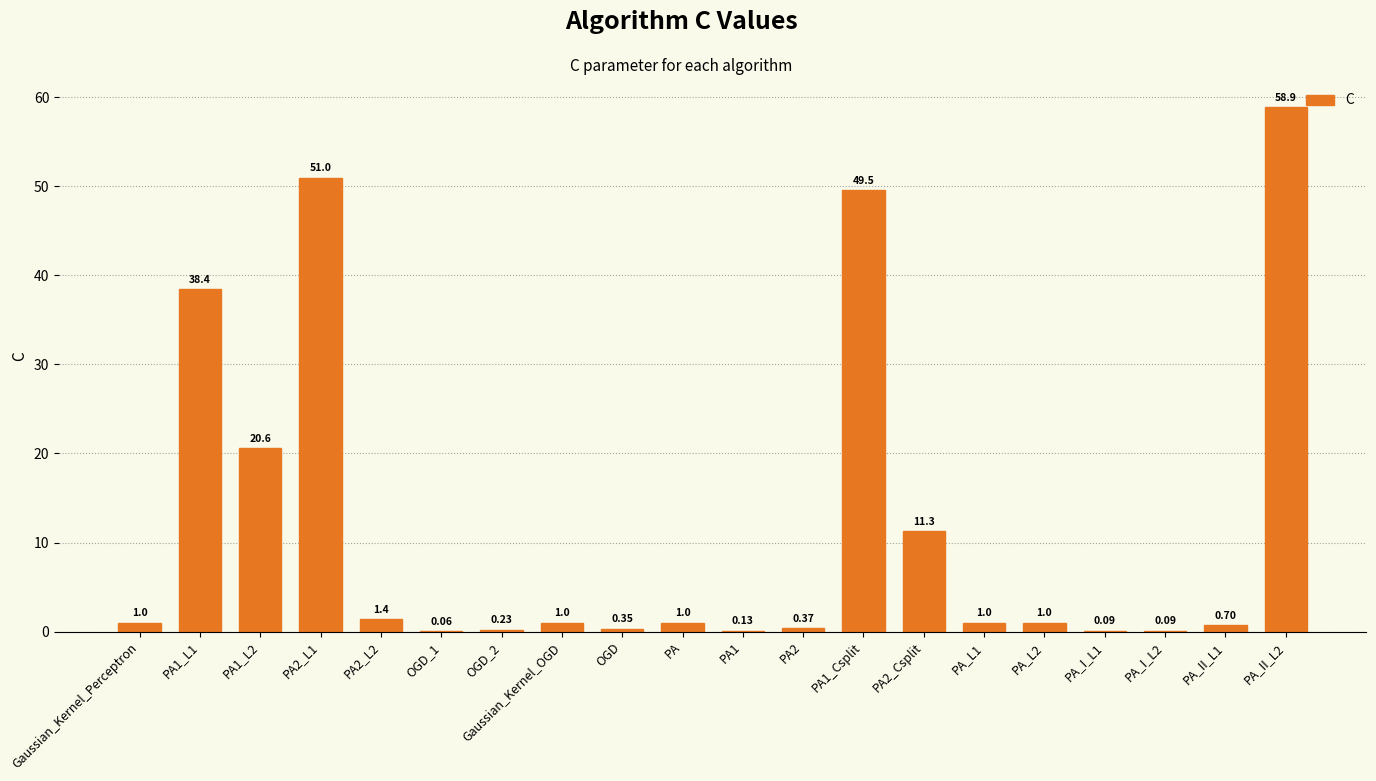

What is the sum of the values at PA1_Csplit and PA2?

49.9